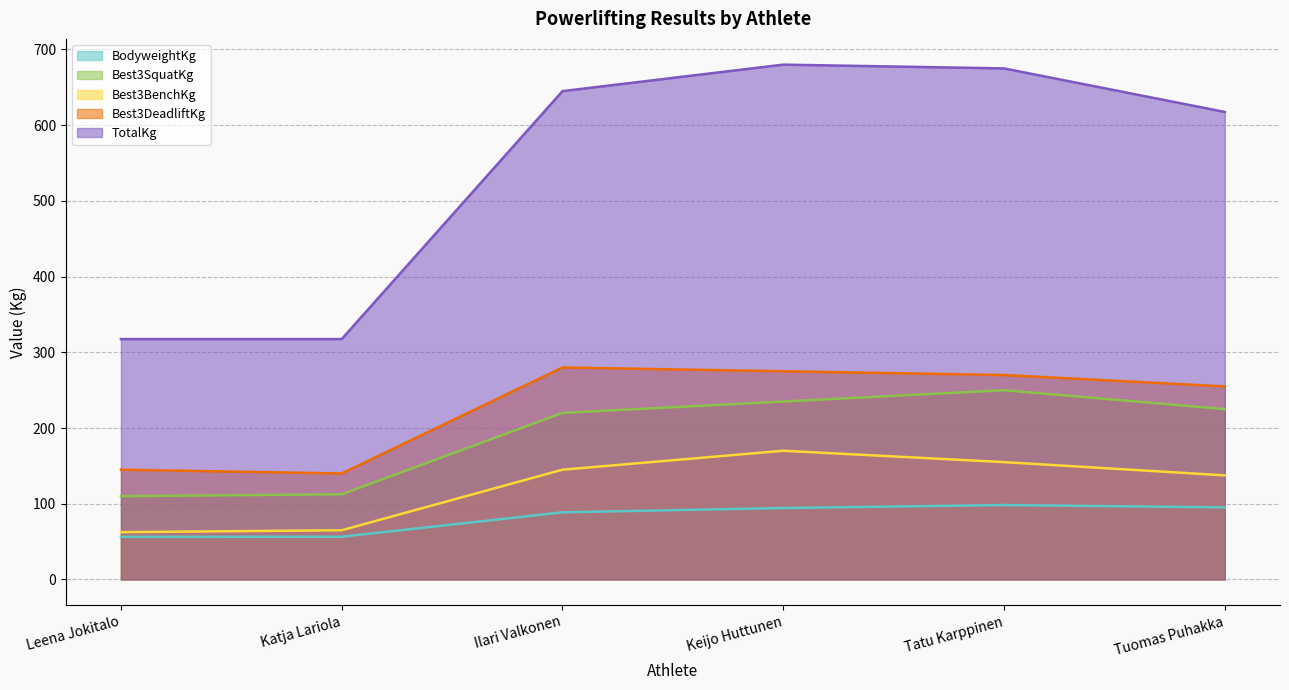

At which category is the sum across all series the highest?

Keijo Huttunen